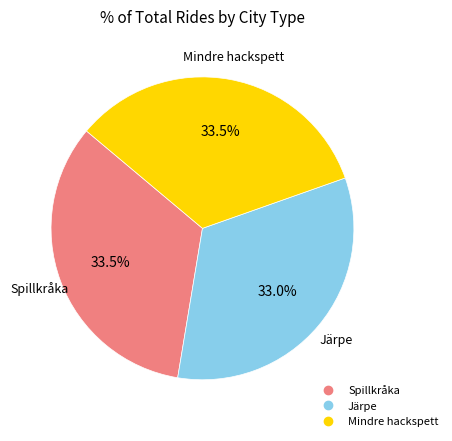

What portion of the pie excludes Spillkråka?

66.5%